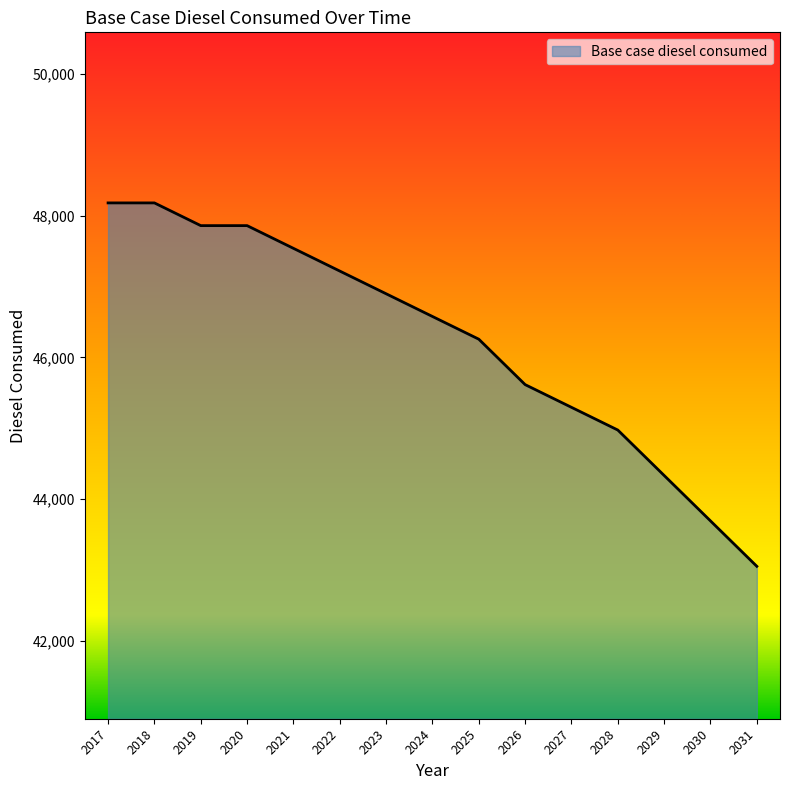

Does the chart display data point markers on the line(s)?

No